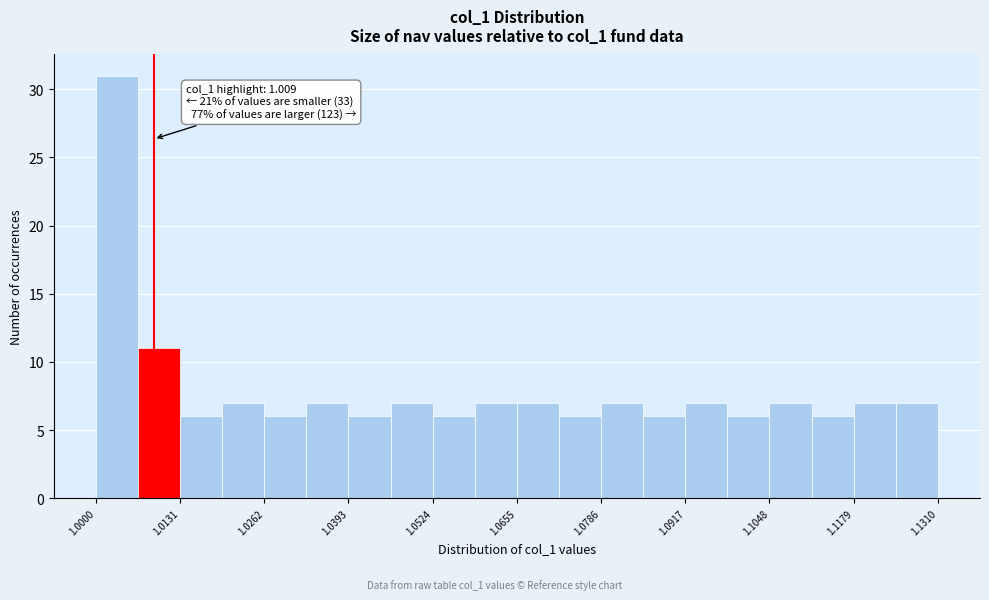

Read against the x-axis, roughly where is the centre of the tallest bar?

1.004